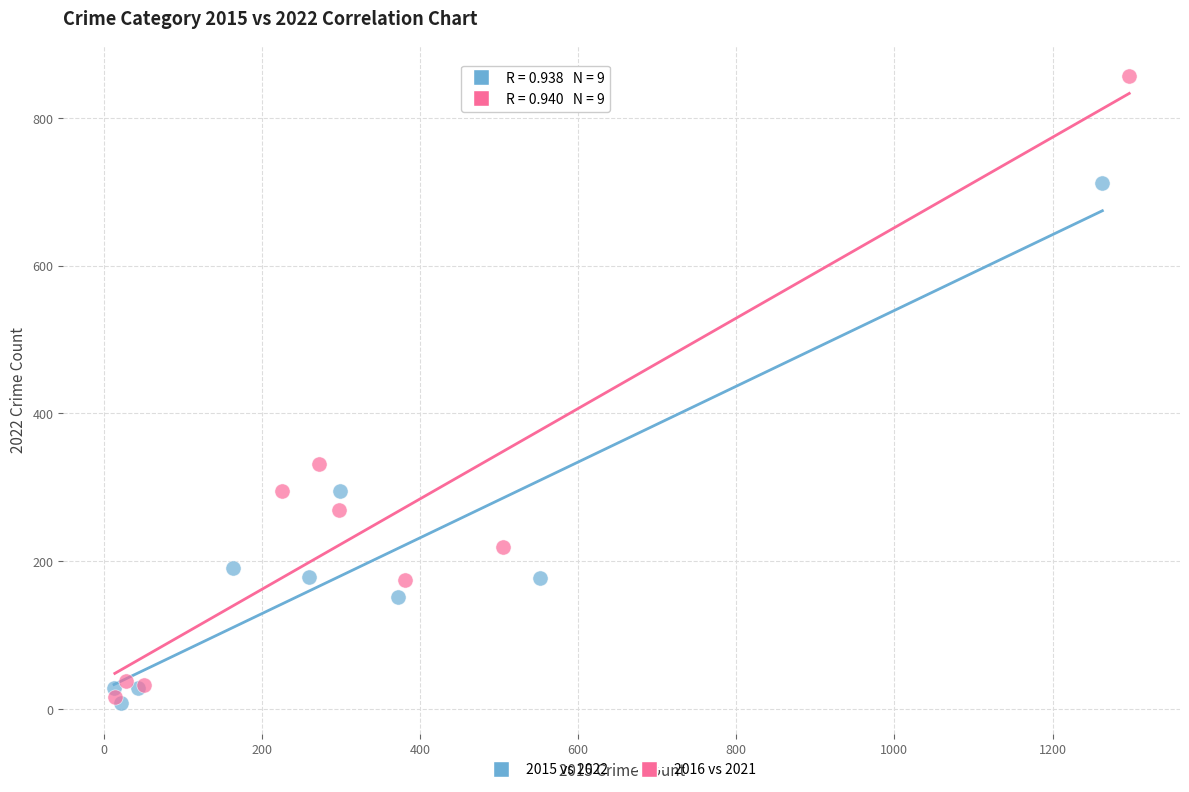

Which series contains the highest Y value?

2016 vs 2021